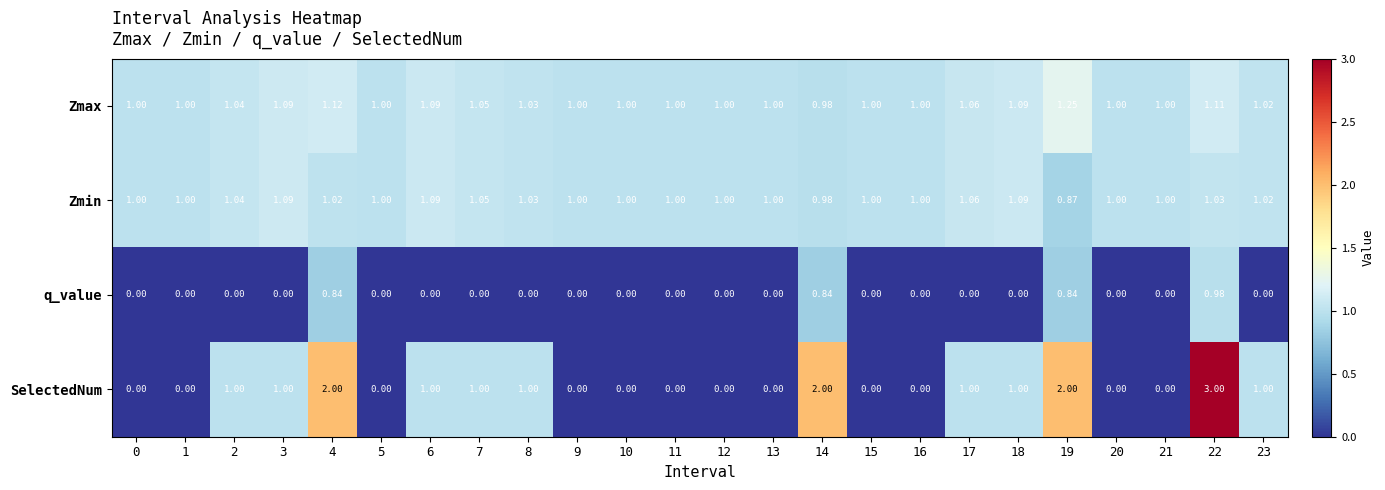

Count the number of data series in this chart.

4